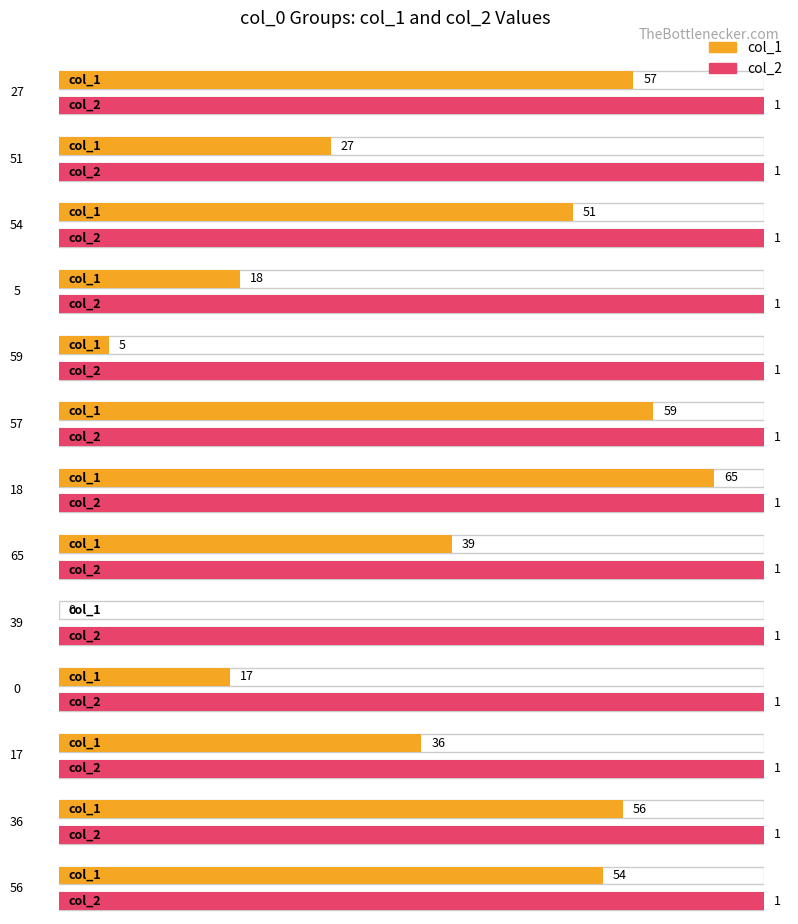

At which label does col_1 reach its minimum?

39